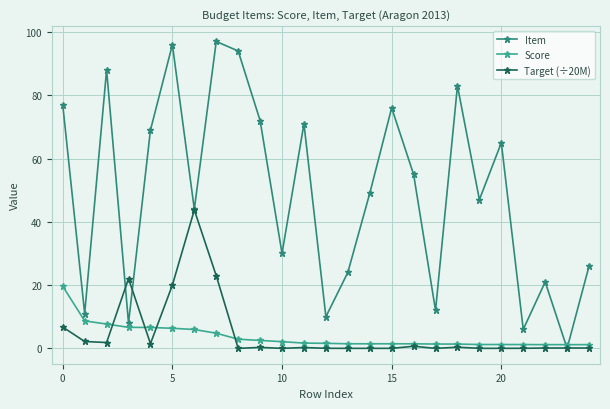

What is the maximum value shown in the chart?

97.0